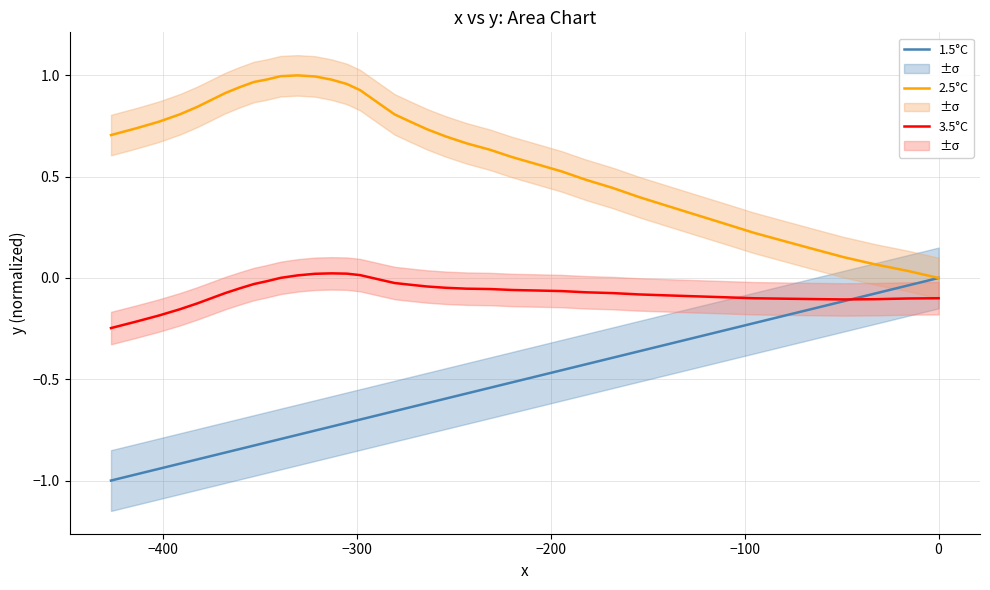

Does the chart have visible grid lines?

Yes